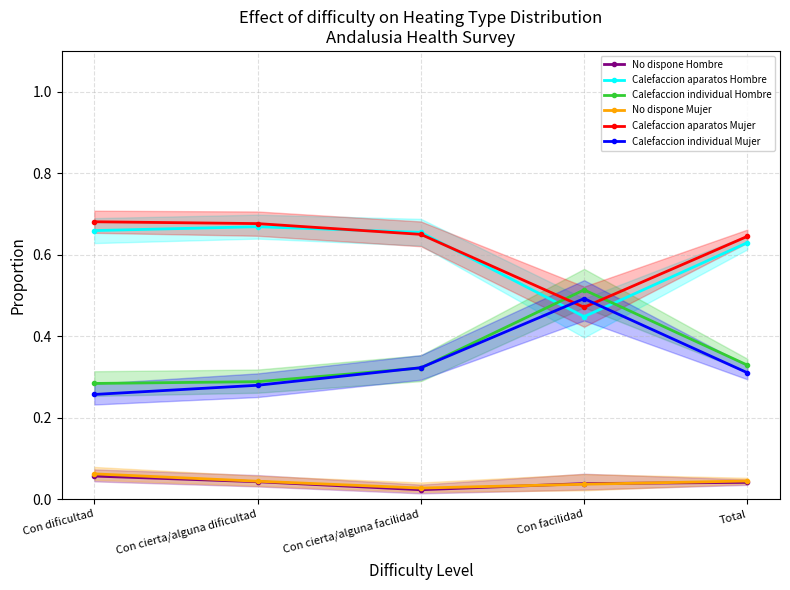

The value of No dispone Hombre at Total is 0.0. True or false?

False